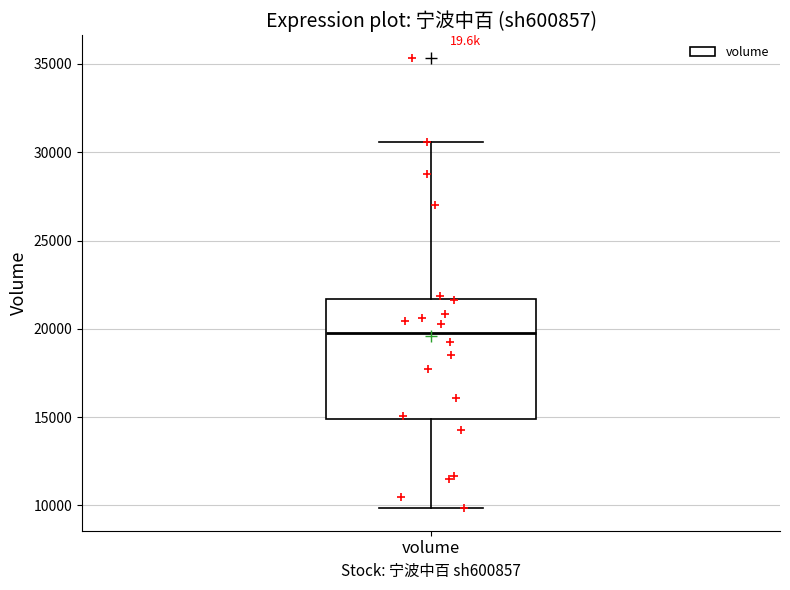

Read this box plot against the y-axis: the position of the median line, the range covered by the box, and the ends of both whiskers. The values are not printed on the chart, so give them approximately, as read against the axis.

median 20000, box 15000 to 21500, whiskers 10000 to 30500